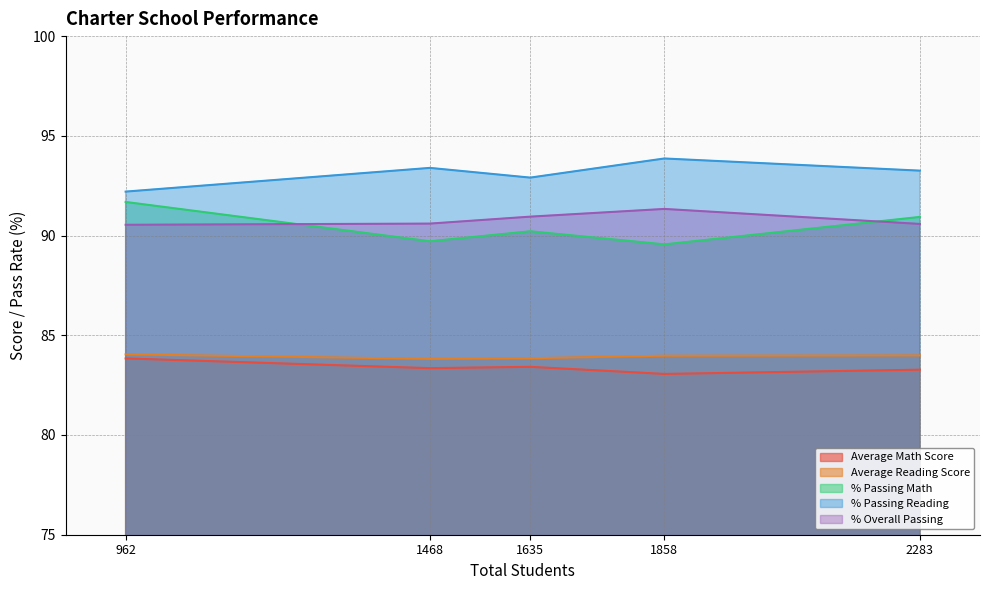

What is the maximum value shown in the chart?

93.9